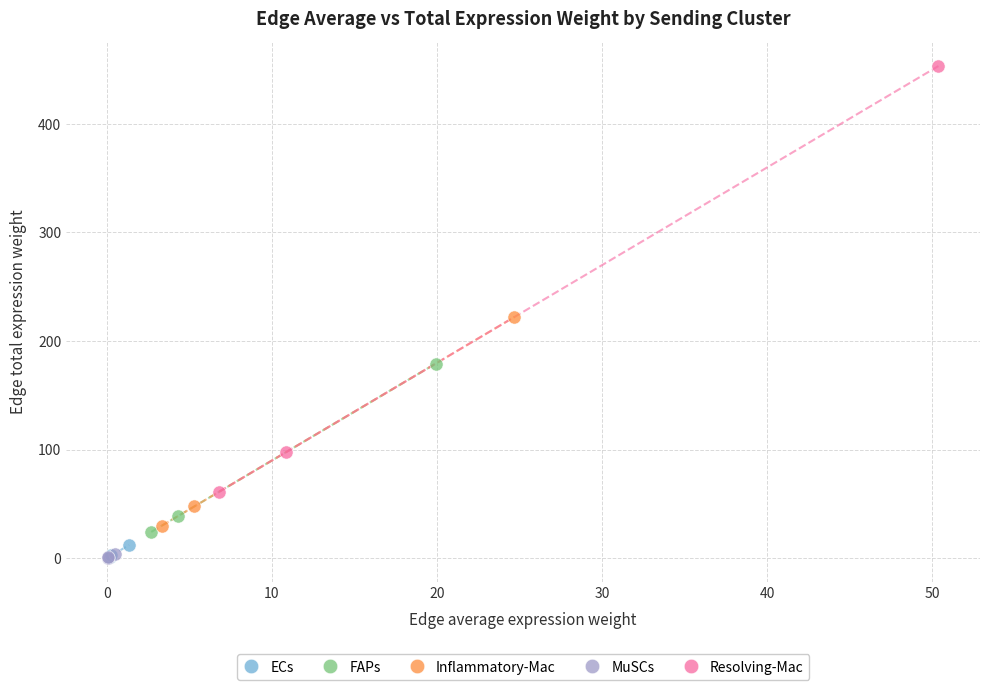

Which series has the widest spread of Y values?

Resolving-Mac